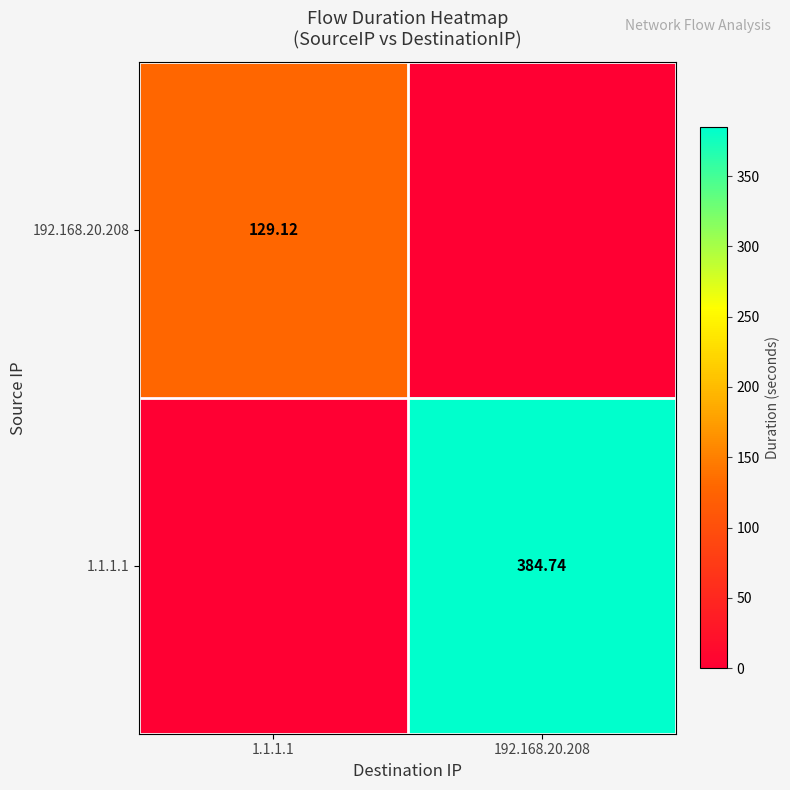

What is the spread (max minus min) of values at 192.168.20.208?

384.7